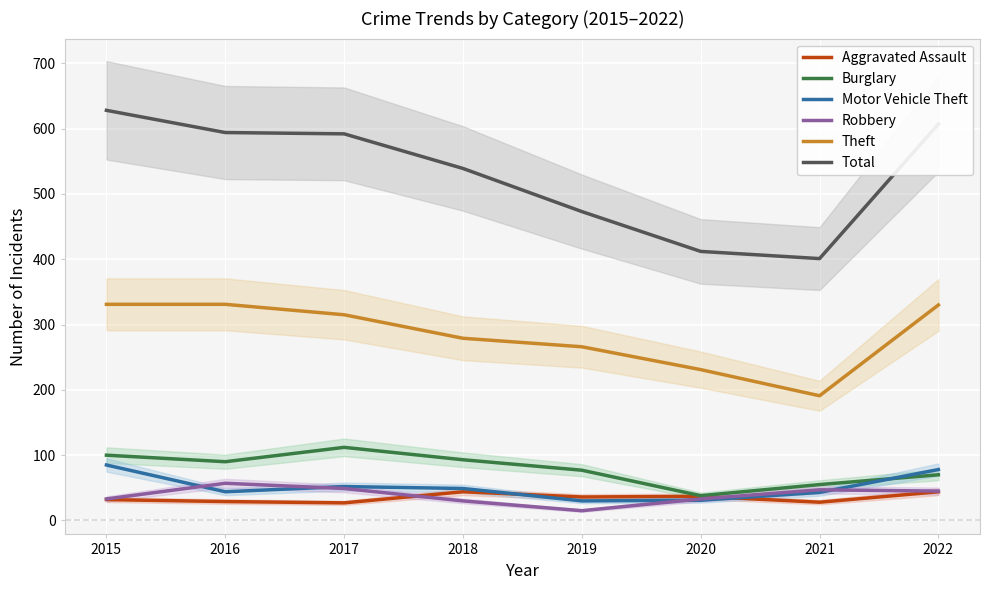

At 2022, list the series in order from smallest to largest.

Aggravated Assault, Robbery, Burglary, Motor Vehicle Theft, Theft, Total